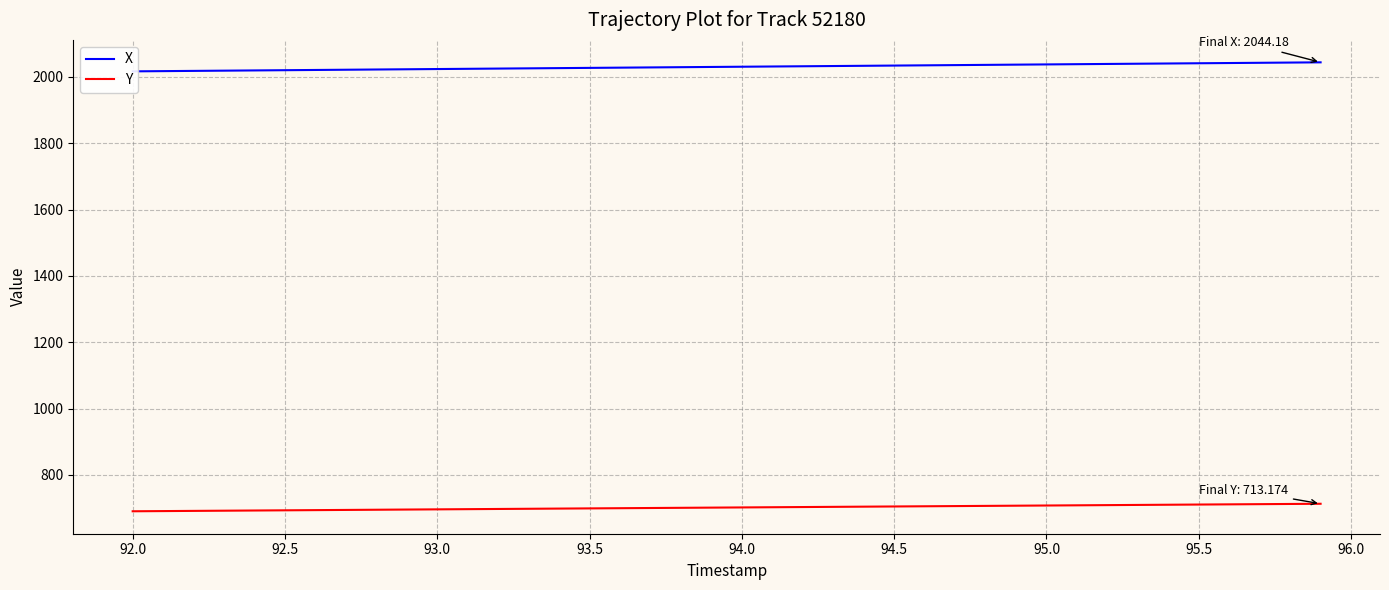

What are all the series names shown in the legend?

X, Y